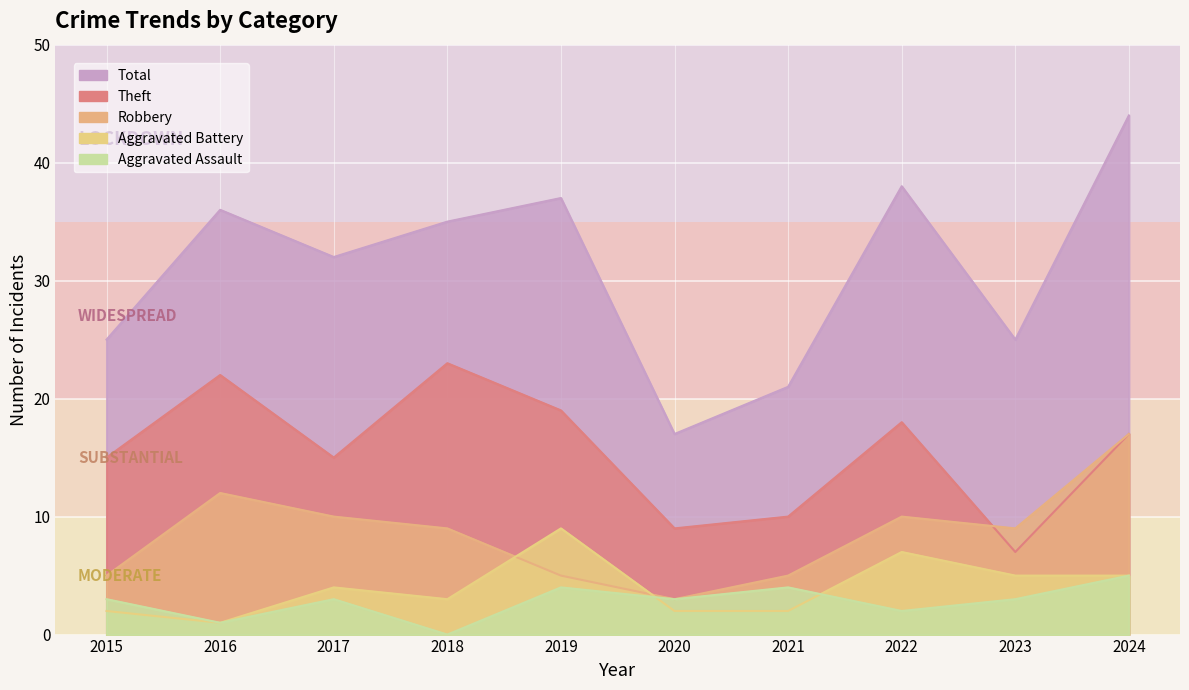

How many categories are shown in the chart?

10